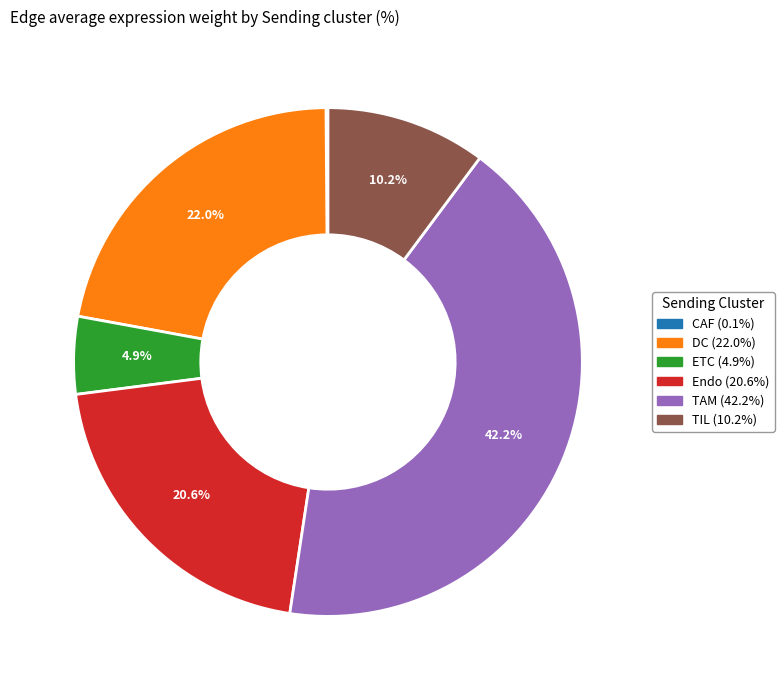

Which has a higher value, TAM (42.2%) or Endo (20.6%)?

TAM (42.2%)